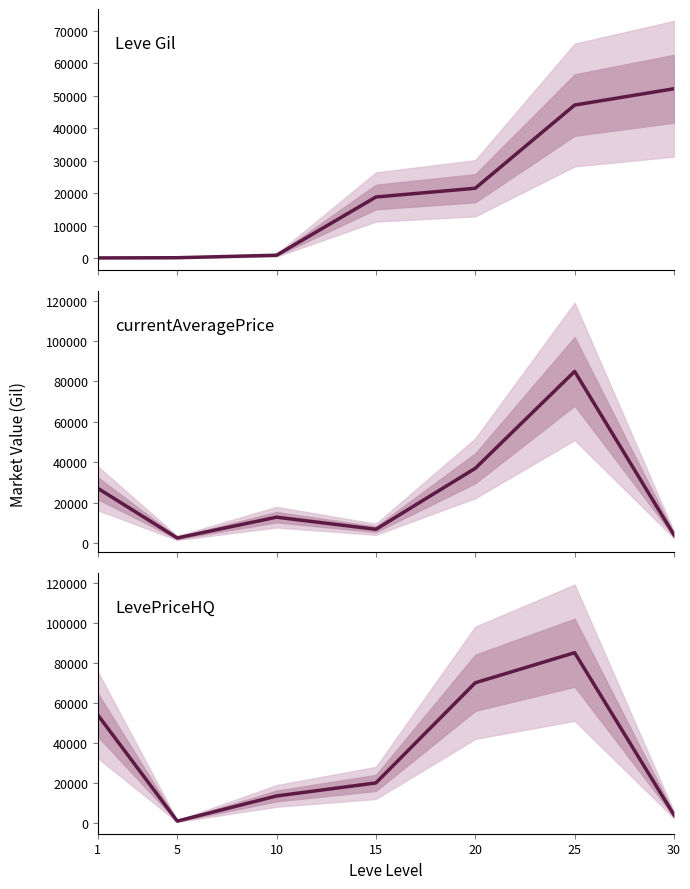

The Leve Gil series shows 28605.2 at 25. True or false?

False